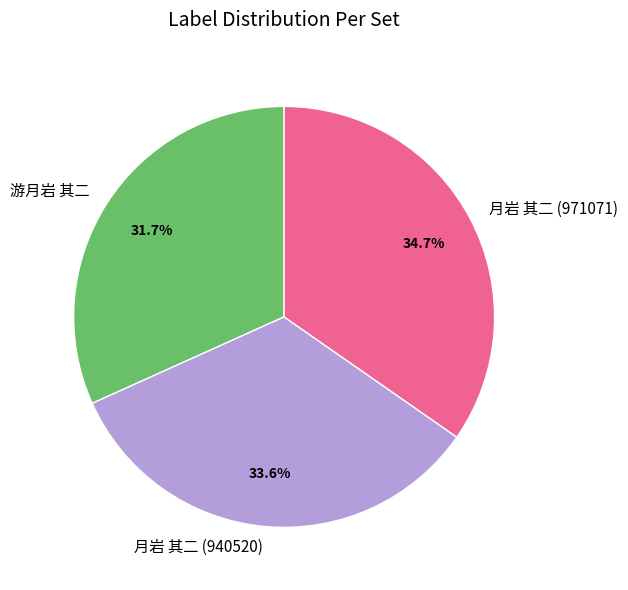

Approximately how many times larger is the value at 月岩 其二 (971071) compared to 月岩 其二 (940520)?

1.0